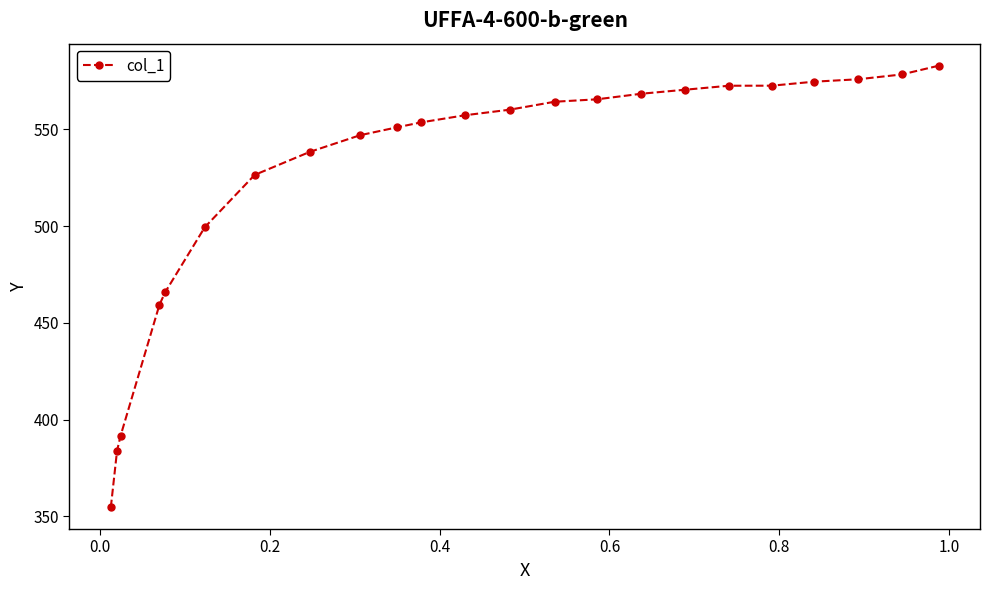

What is the value of the 19th point from the left?

572.5